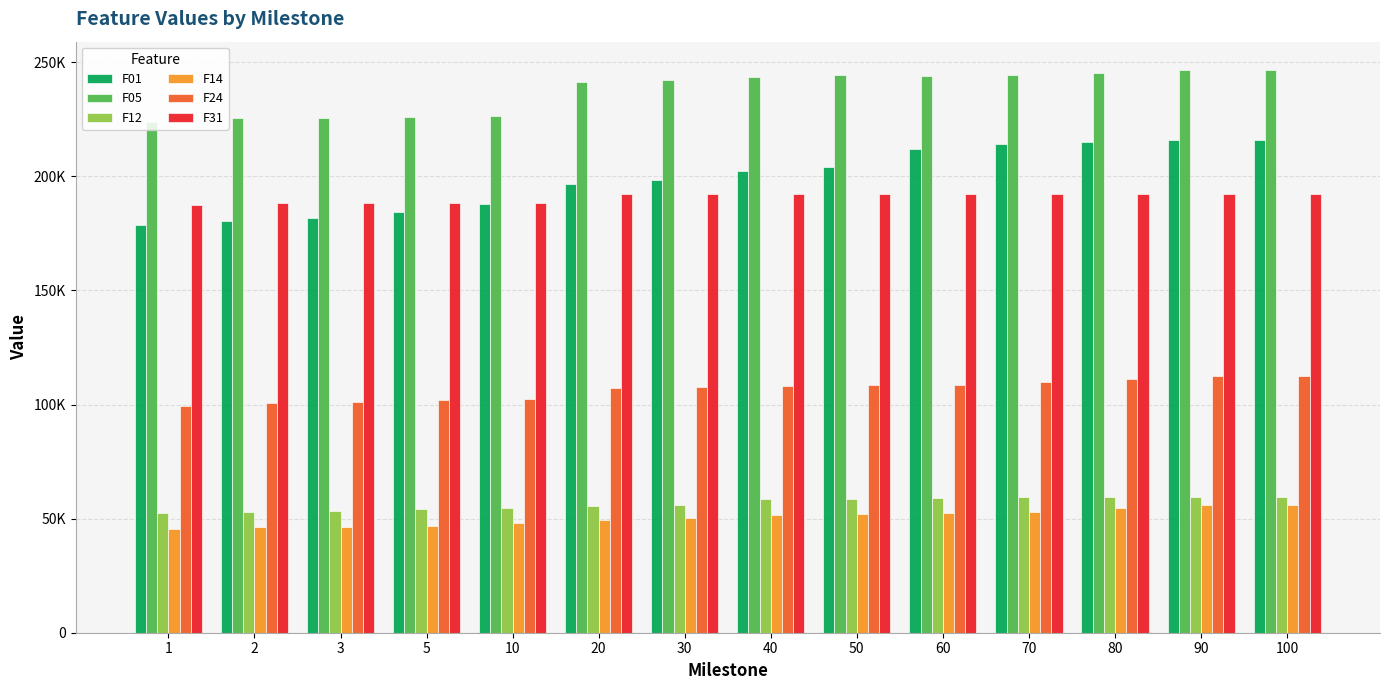

Reading left to right, list all the values displayed in this chart.

F01: 178650.0	180626.0	181671.0	184603.0	187699.0	196746.0	198618.0	202553.0	203911.0	211880.0	214376.0	215073.0	215979.0	216030.0
F05: 223732.0	225476.0	225779.0	225992.0	226643.0	241254.0	242222.0	243716.0	244307.0	244186.0	244335.0	245126.0	246706.0	246622.0
F12: 52482.7	52977.4	53428.1	54255.4	54789.2	55484.3	55967.9	58555.2	58763.4	58890.8	59532.0	59538.7	59462.3	59573.5
F14: 45615.0	46277.0	46546.6	46908.8	48263.7	49580.3	50137.3	51766.2	51866.2	52588.9	53115.9	54538.5	55761.8	55887.2
F24: 99370.3	100515.0	100974.0	101816.0	102522.0	107412.0	107670.0	107994.0	108487.0	108651.0	109668.0	111344.0	112391.0	112538.0
F31: 187406.0	188400.0	188218.0	188457.0	188550.0	192165.0	192165.0	192165.0	192165.0	192165.0	192165.0	192165.0	192165.0	192165.0